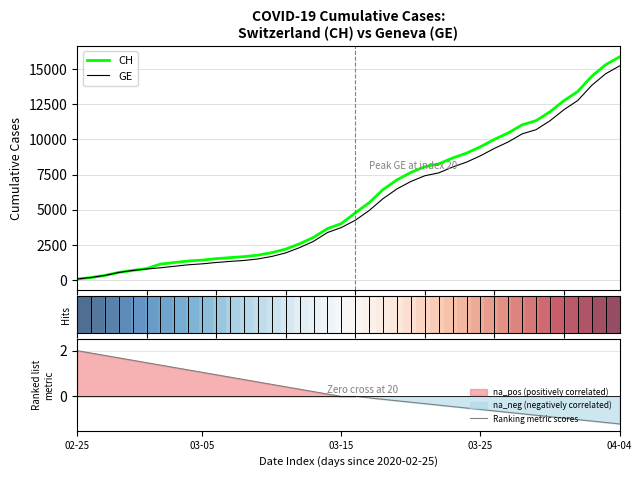

How many lines are shown in the chart?

4